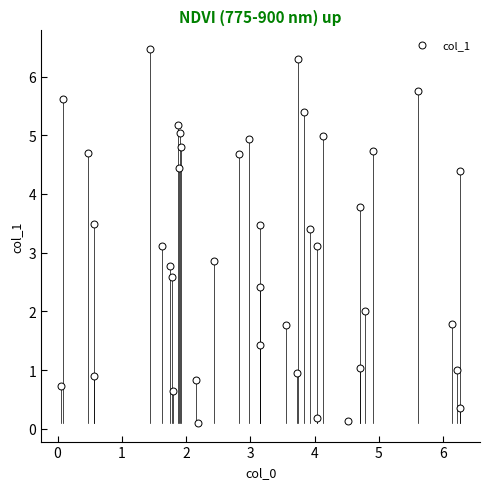

What is the range of X values (max minus min)?

6.2